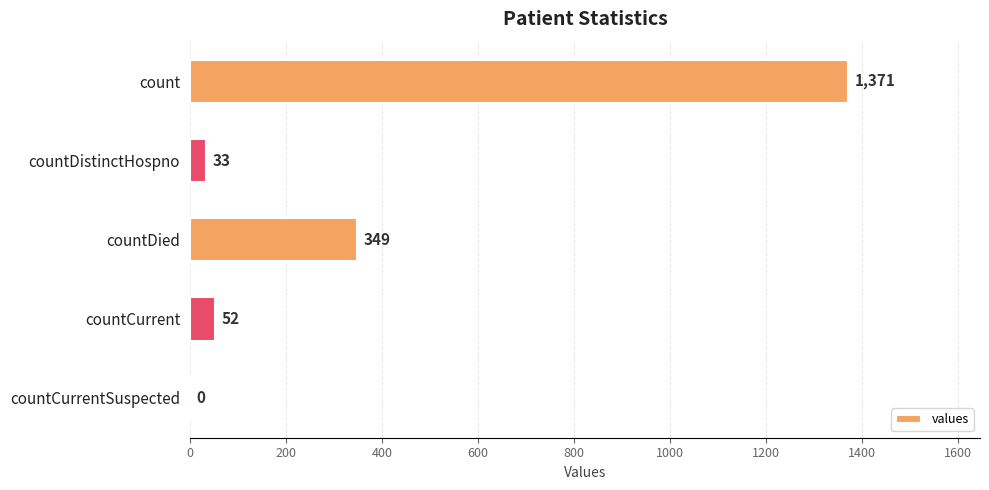

How many values are above zero?

4